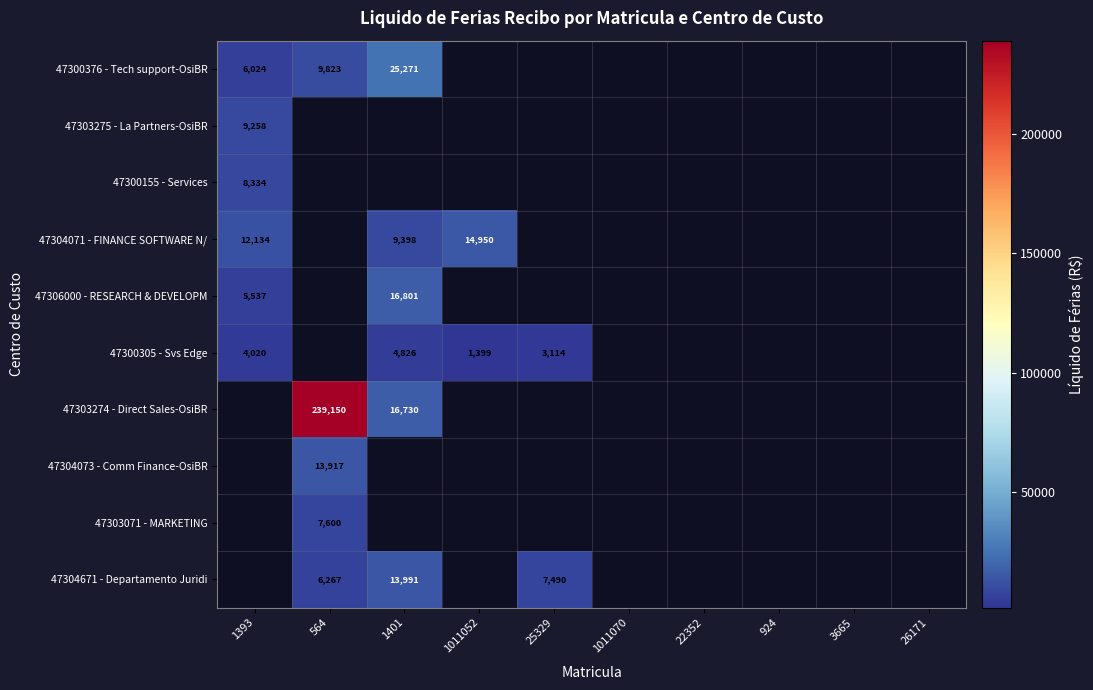

Is the value of 47300155 - Services at 3665 greater than the value of 47304671 - Departamento Juridi at 1011052?

No